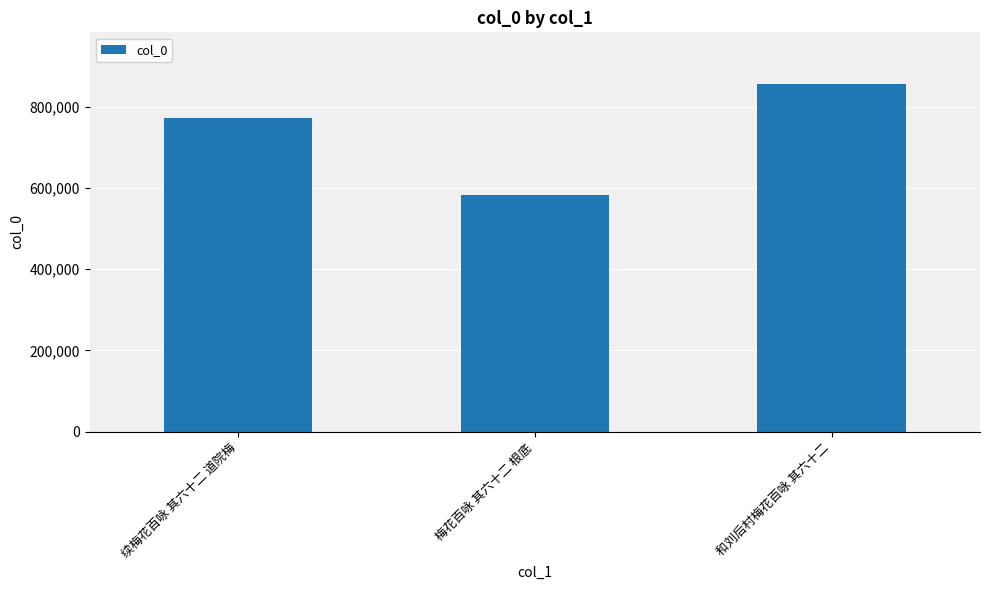

Reading left to right, list all the values displayed in this chart.

续梅花百咏 其六十二 道院梅=771473	梅花百咏 其六十二 根底=582622	和刘后村梅花百咏 其六十二=854572